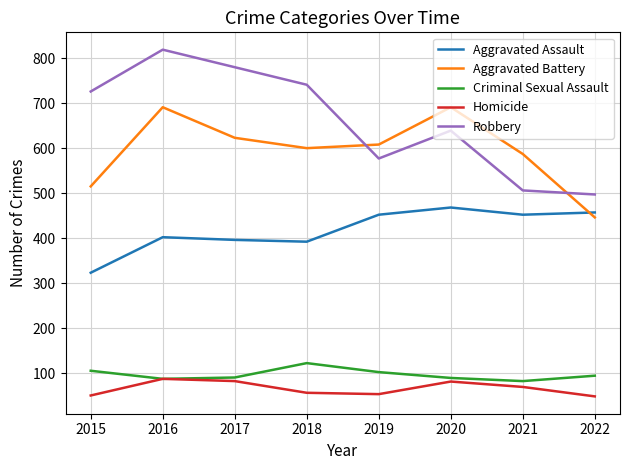

What is the difference between the maximum and minimum values in the Robbery series?

322